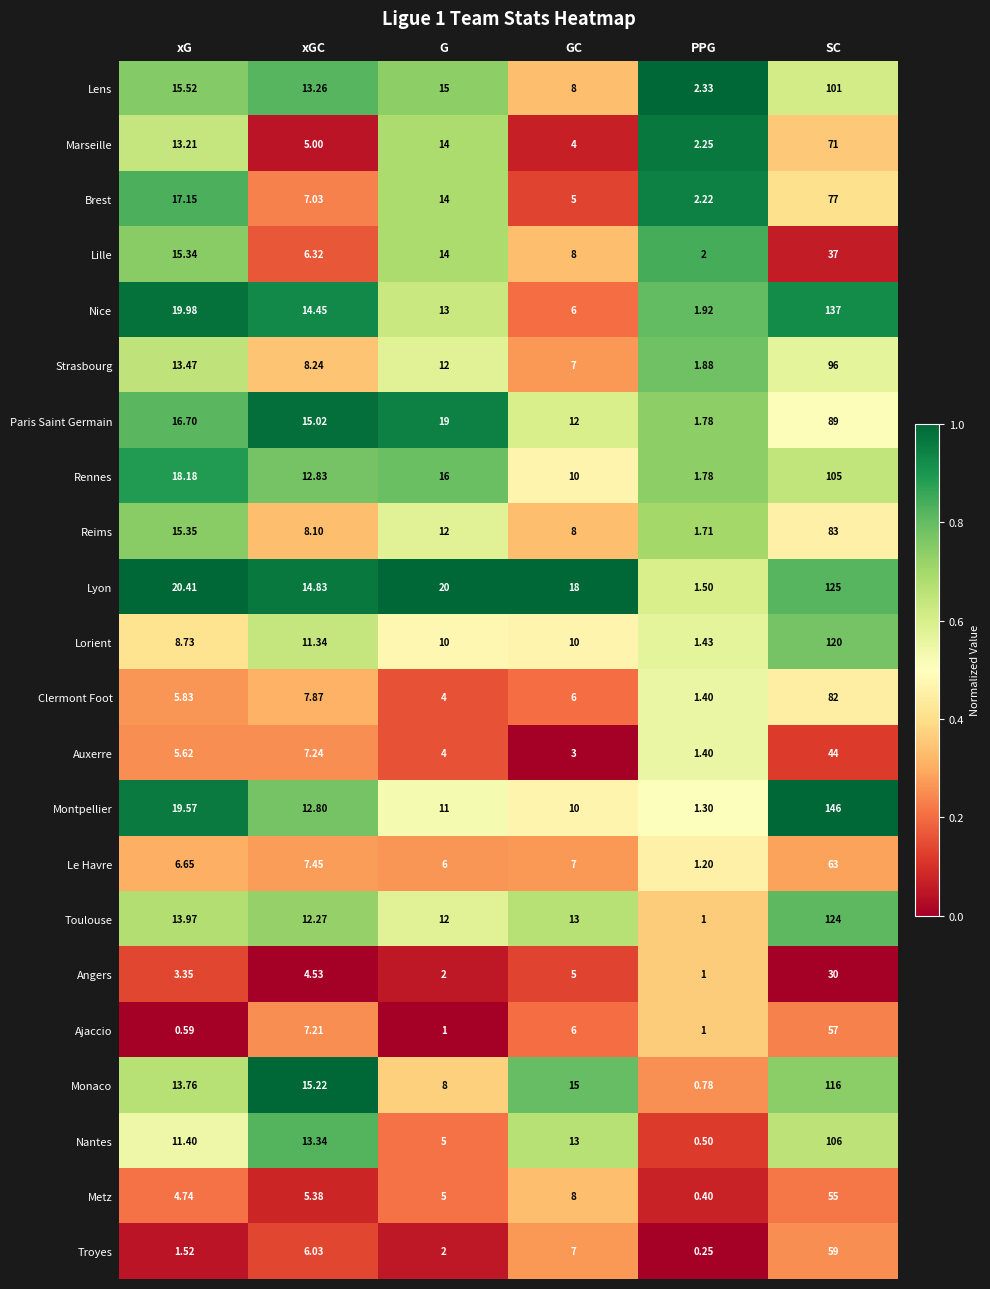

At how many categories does at least one series exceed 0?

6